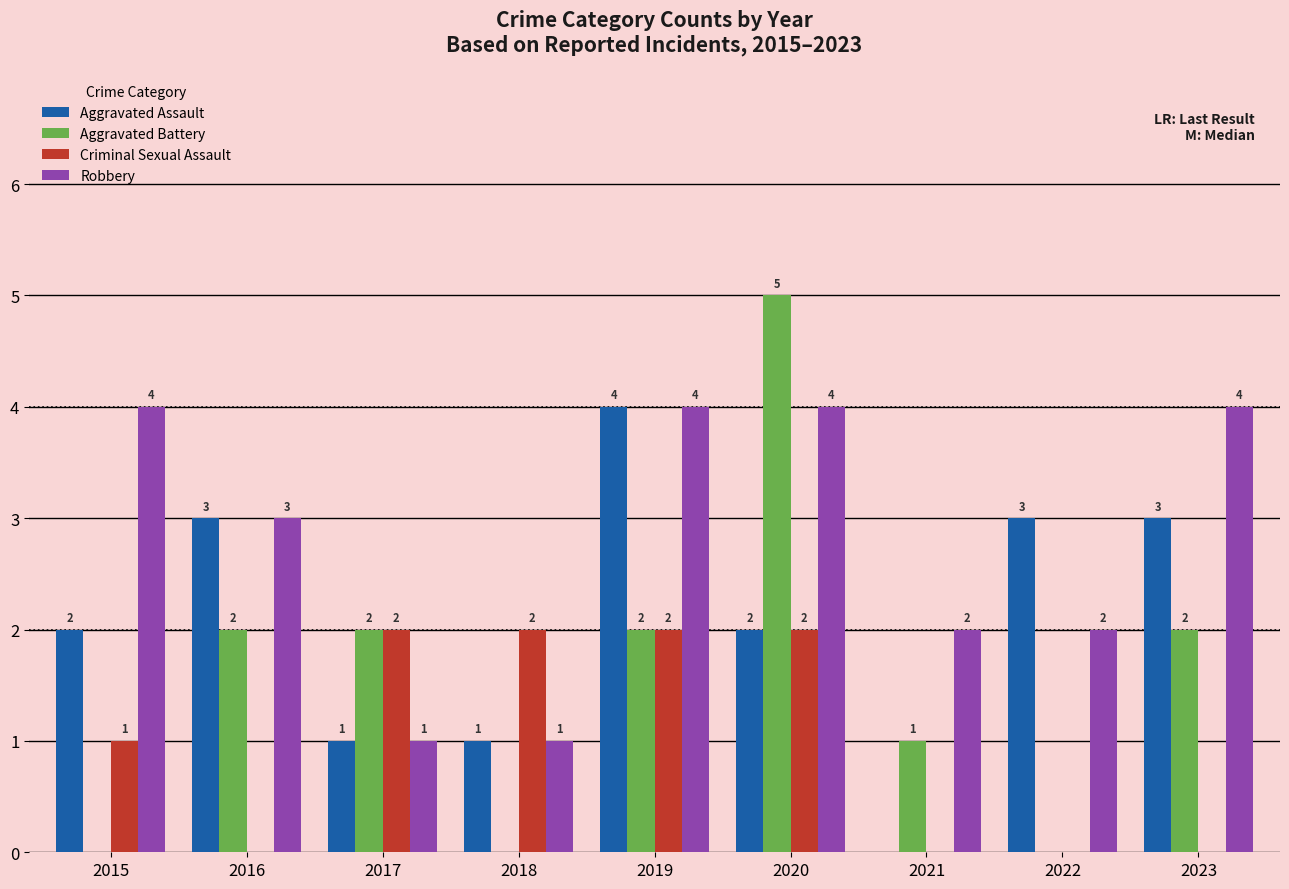

True or false: Aggravated Battery has a value of 1 at 2016.

False